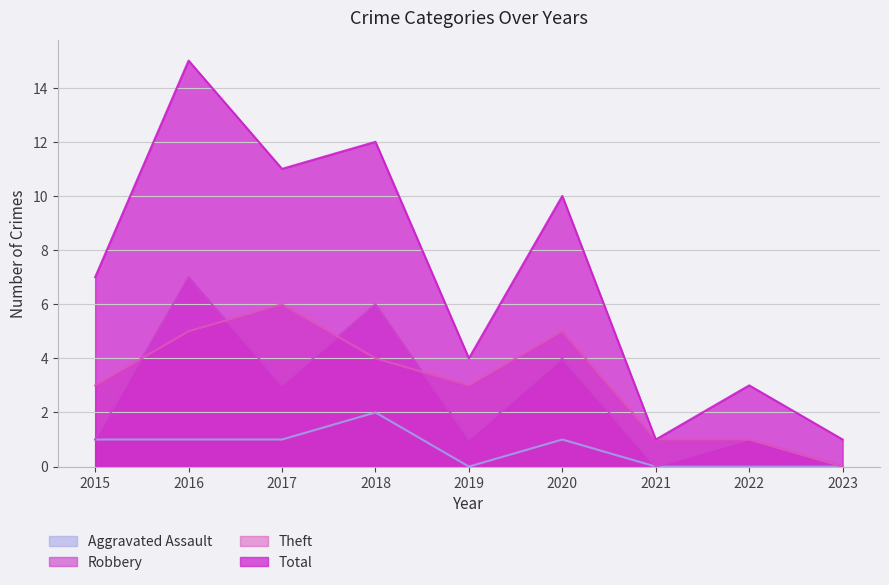

At 2021, list the series in order from largest to smallest.

Theft, Total, Aggravated Assault, Robbery